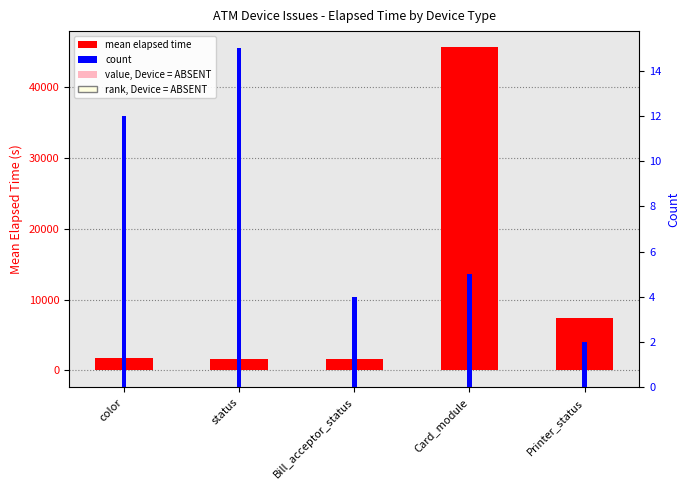

Which series has the widest spread of values?

mean elapsed time